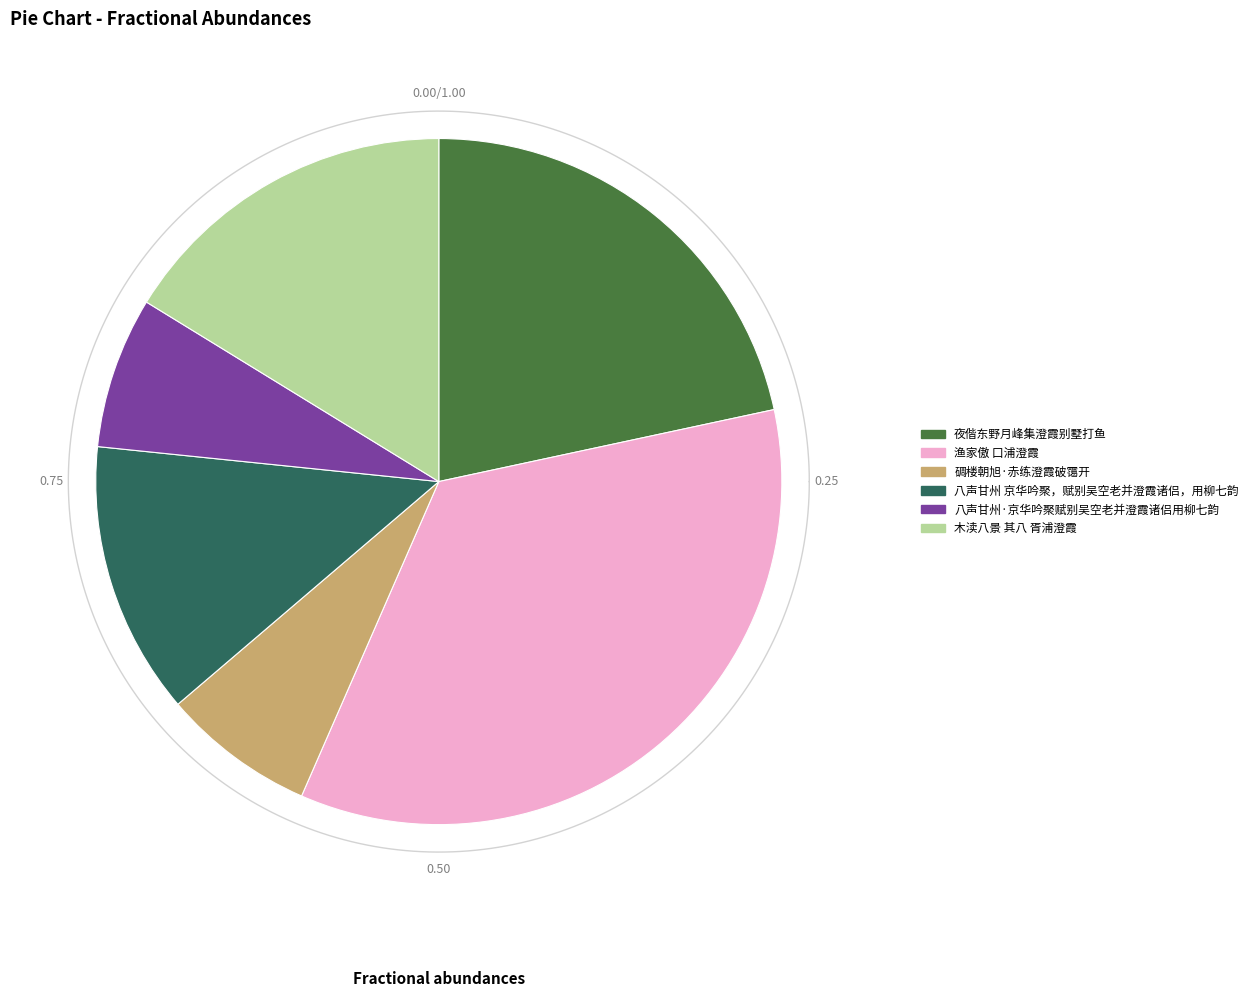

Is 八声甘州 京华吟聚，赋别吴空老并澄霞诸侣，用柳七韵 the majority of the pie?

No